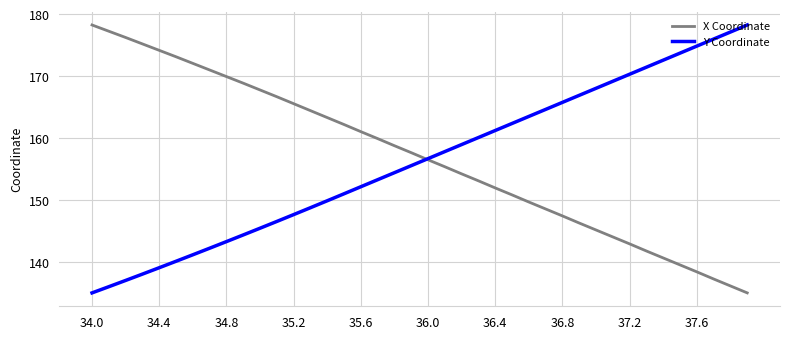

What is the maximum value for Y Coordinate?

178.3